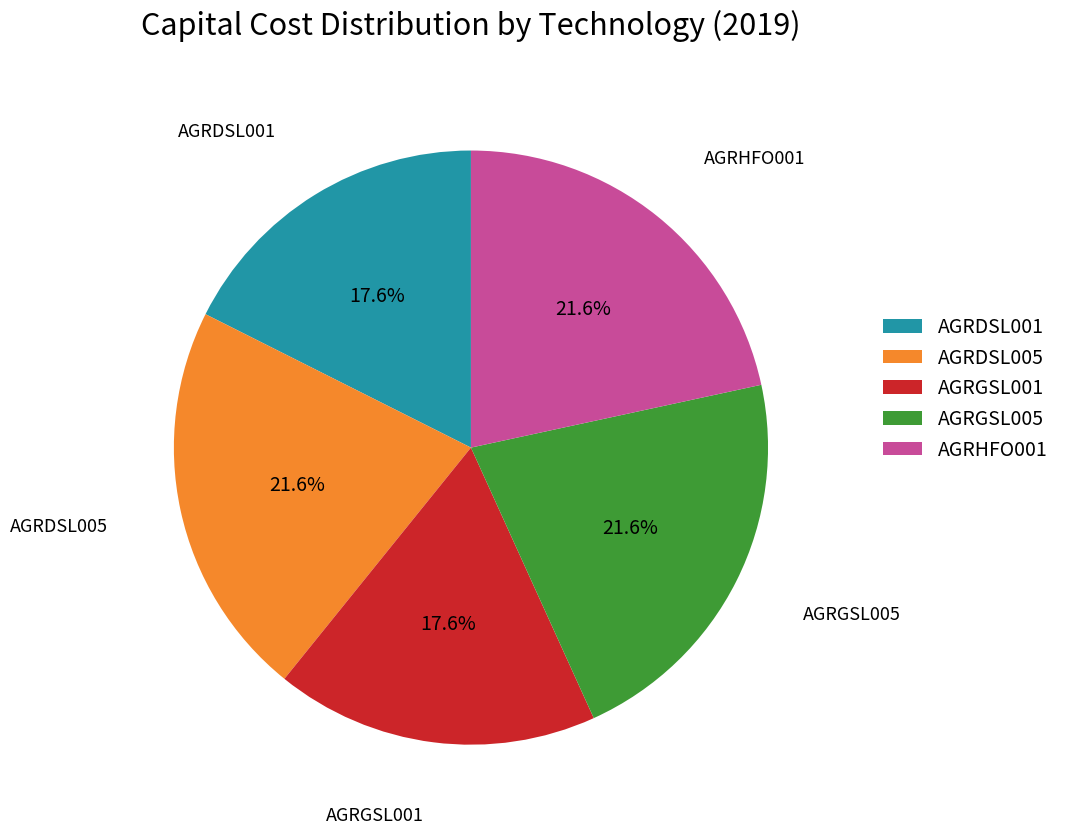

Does AGRDSL001 represent more than half of the total?

No